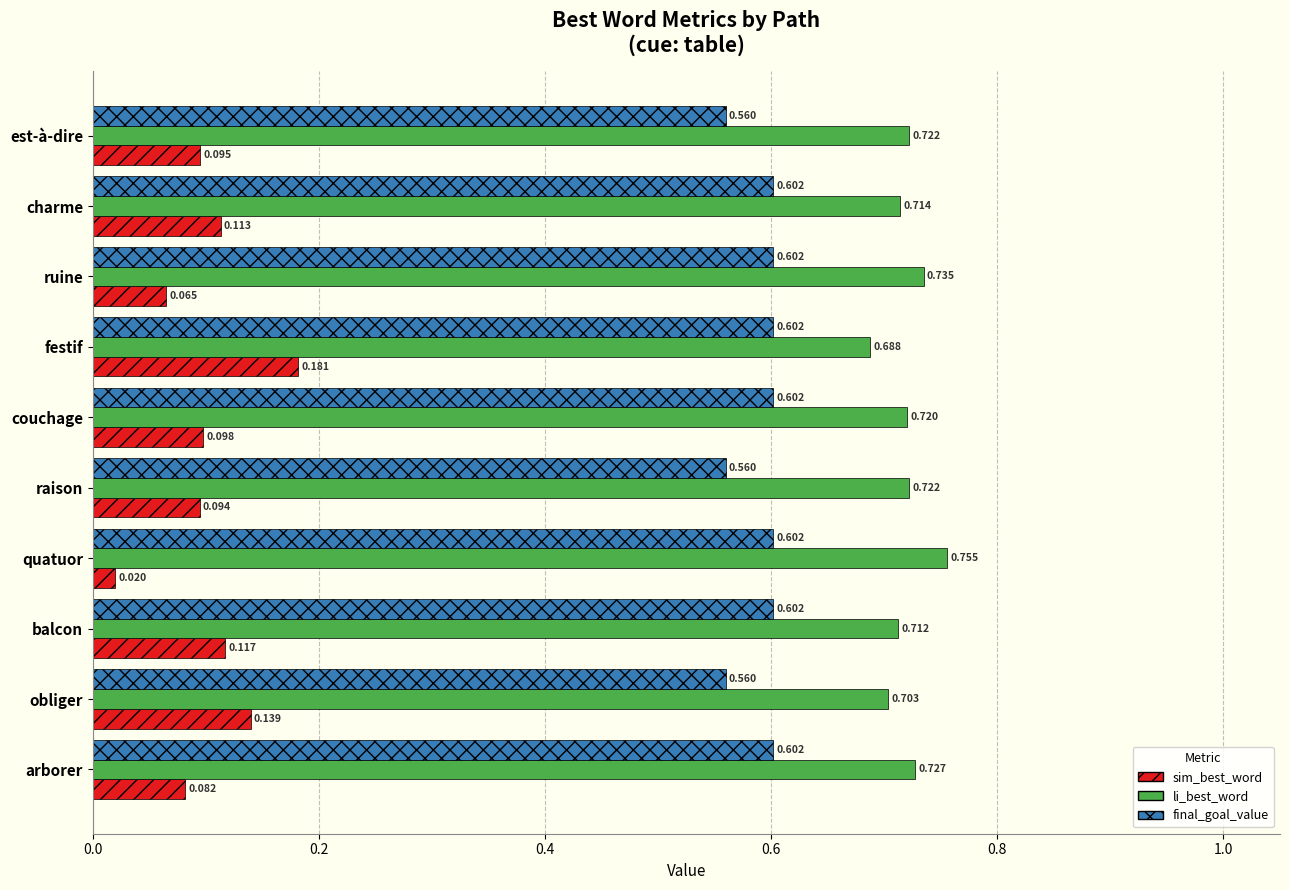

Between est-à-dire and balcon, which series saw the biggest shift?

final_goal_value